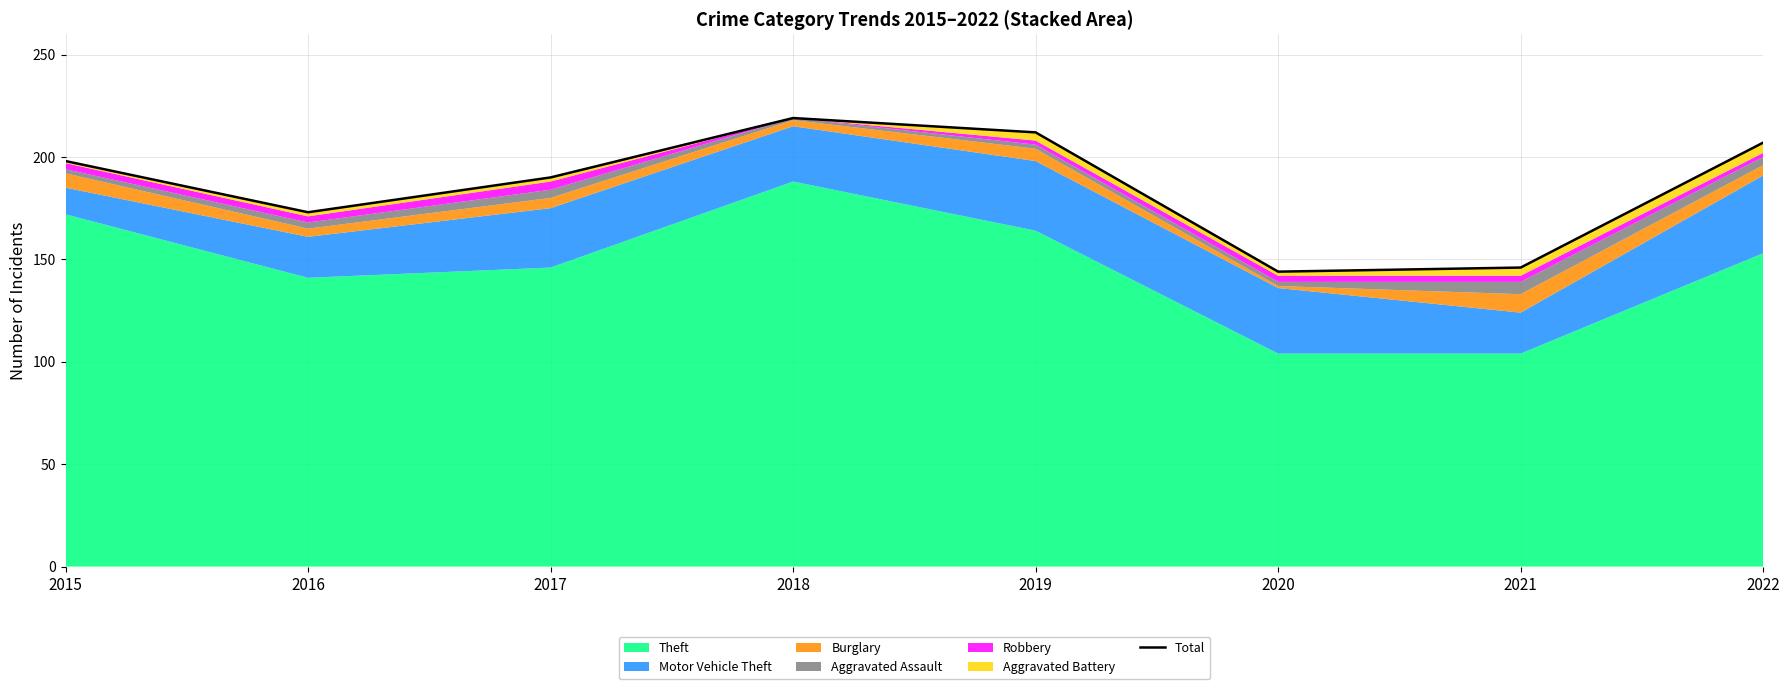

Rank the categories by value from highest to lowest.

2018, 2019, 2022, 2015, 2017, 2016, 2021, 2020